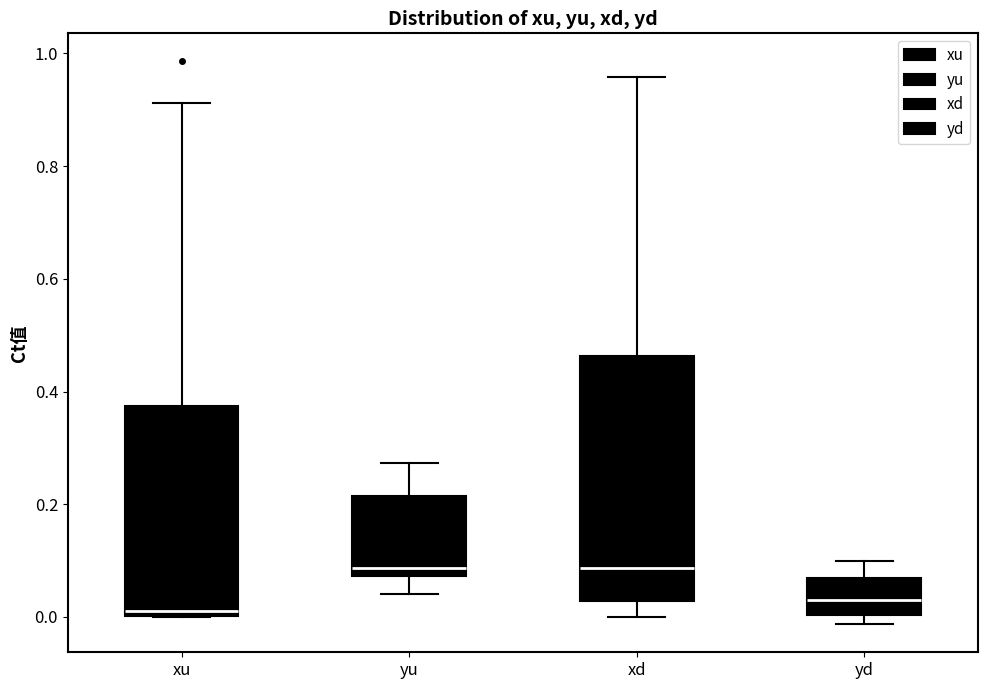

Which box is the tallest, from its lower edge to its upper edge?

xd